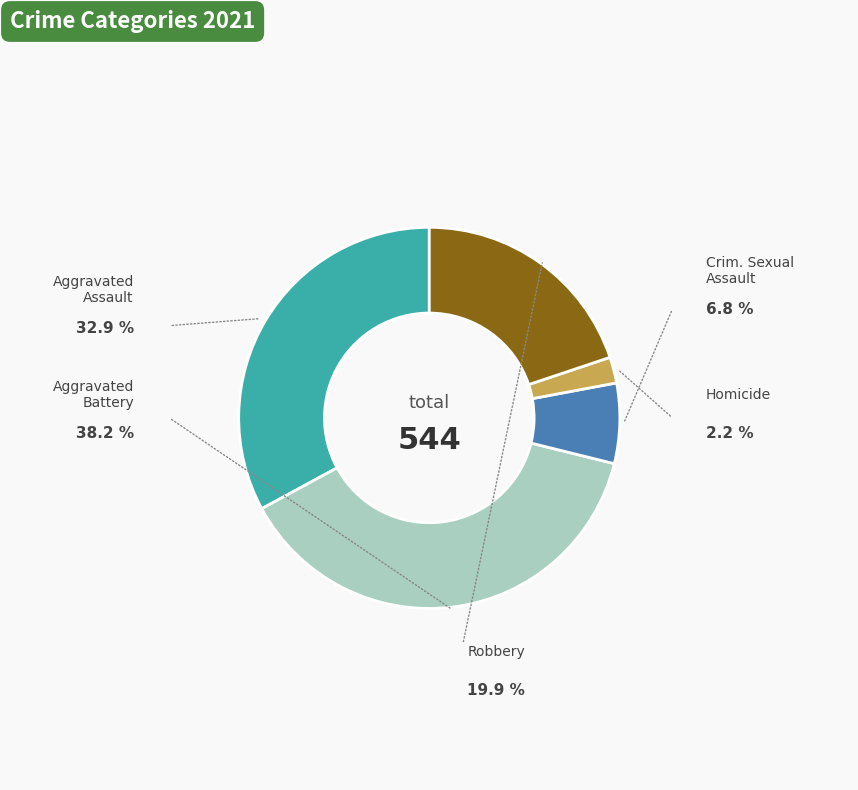

Is there a majority slice in this chart?

No